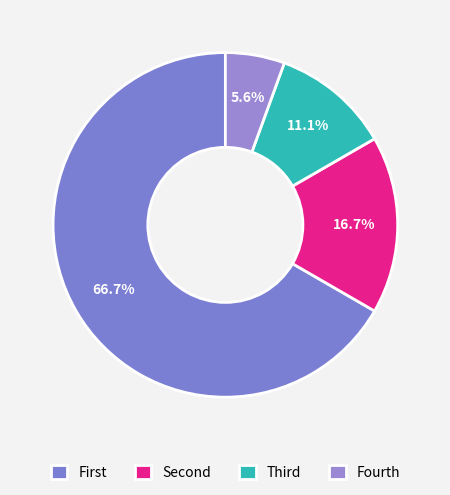

Which category has the biggest portion of the pie?

First